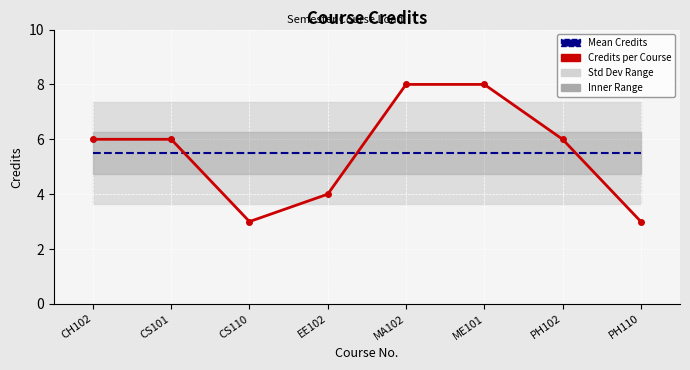

How many lines are shown in the chart?

2